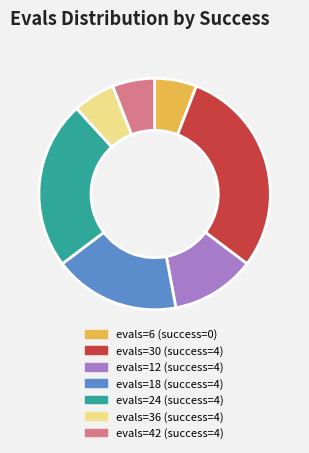

What is the ratio of the value at evals=42 (success=4) to the value at evals=12 (success=4)?

0.5